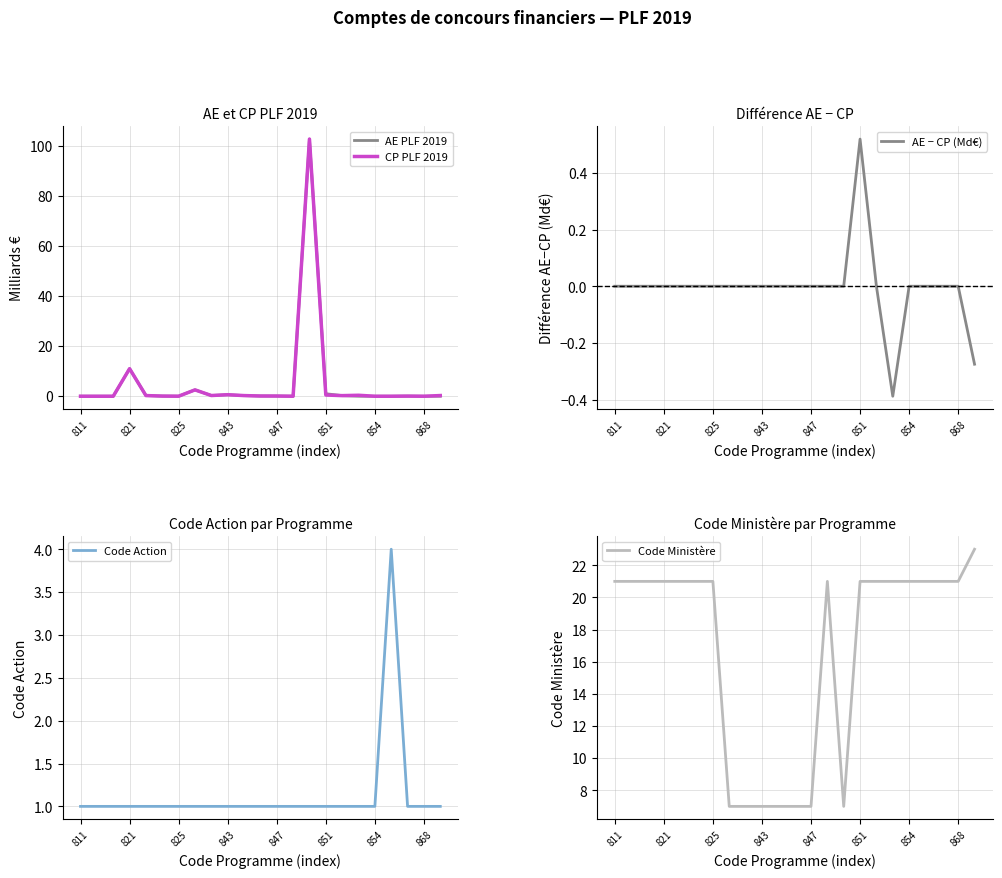

In CP PLF 2019, how many points are lower than both neighbors (excluding endpoints)?

6